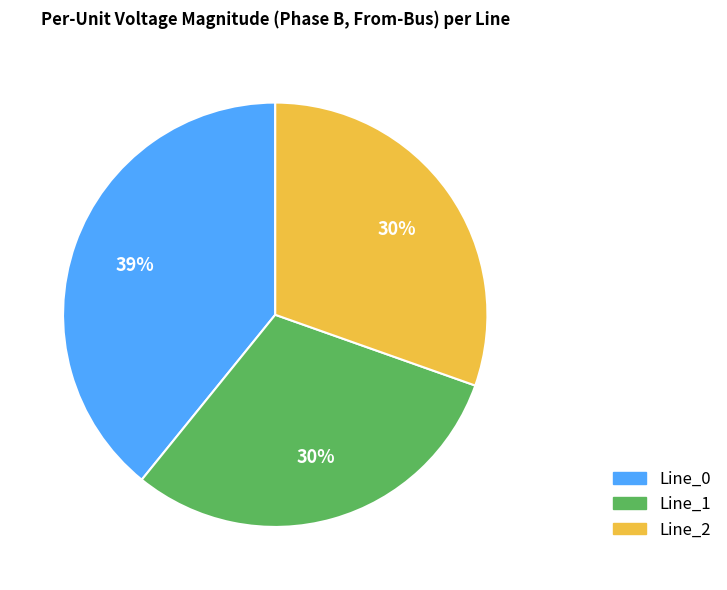

Which category has the biggest portion of the pie?

Line_0